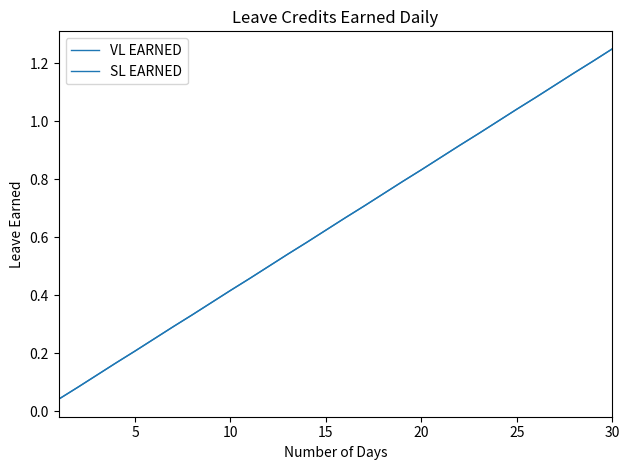

What is the difference between the maximum and minimum values in the SL EARNED series?

1.2